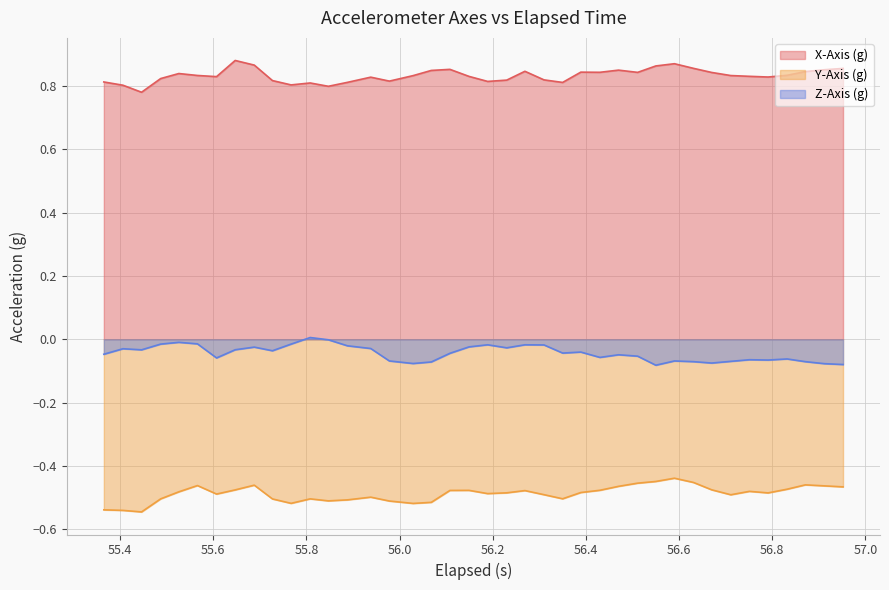

True or false: X-Axis (g) and Z-Axis (g) cross at least once.

False